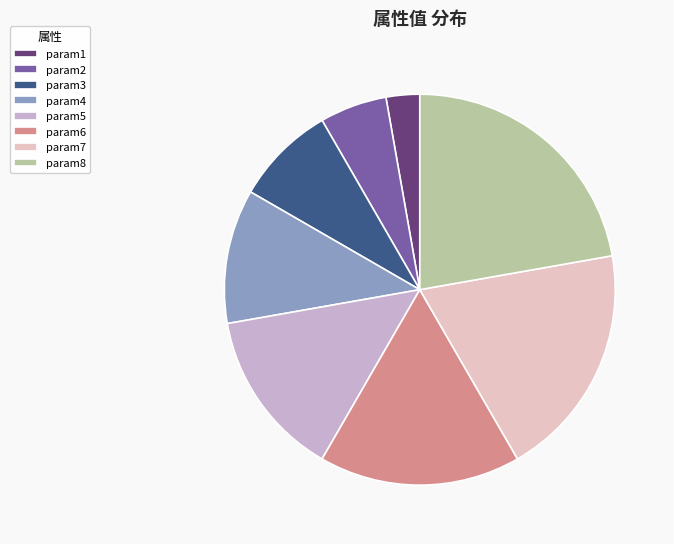

How many segments does this pie chart have?

8